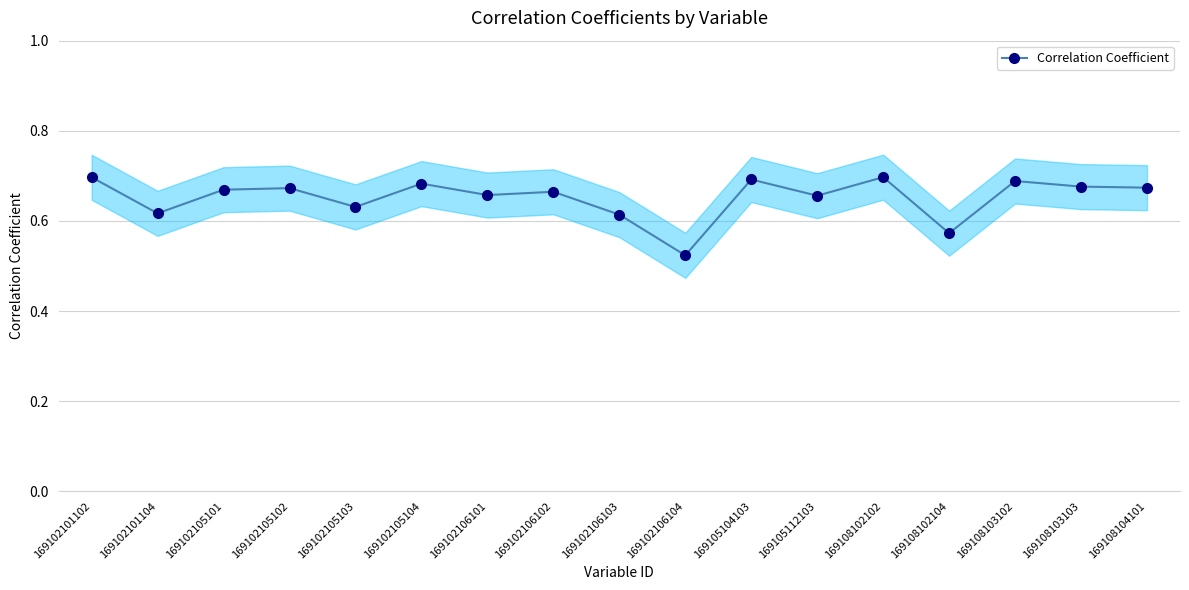

Is it true that the value at 169108104101 is 0.7?

True